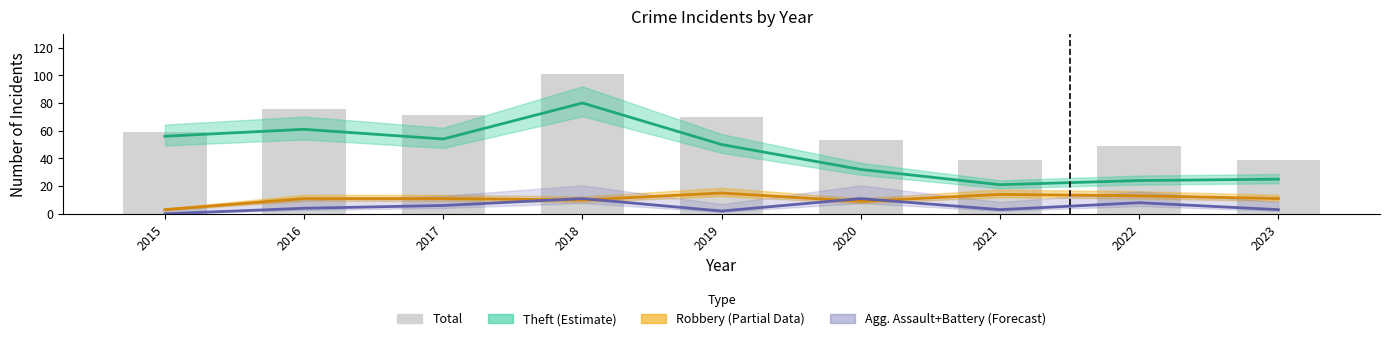

What is the value of the 1st bar from the left?

59